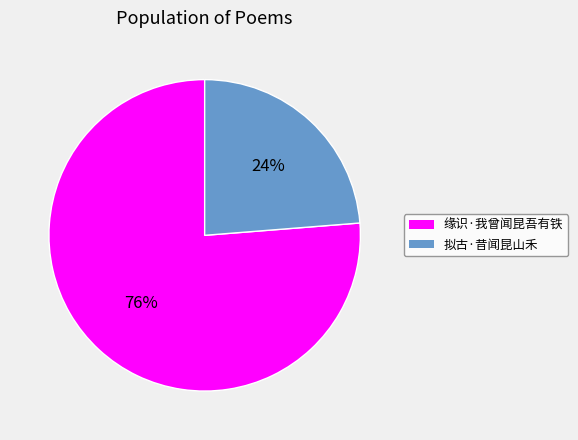

Is there any slice that represents more than half of the pie?

Yes